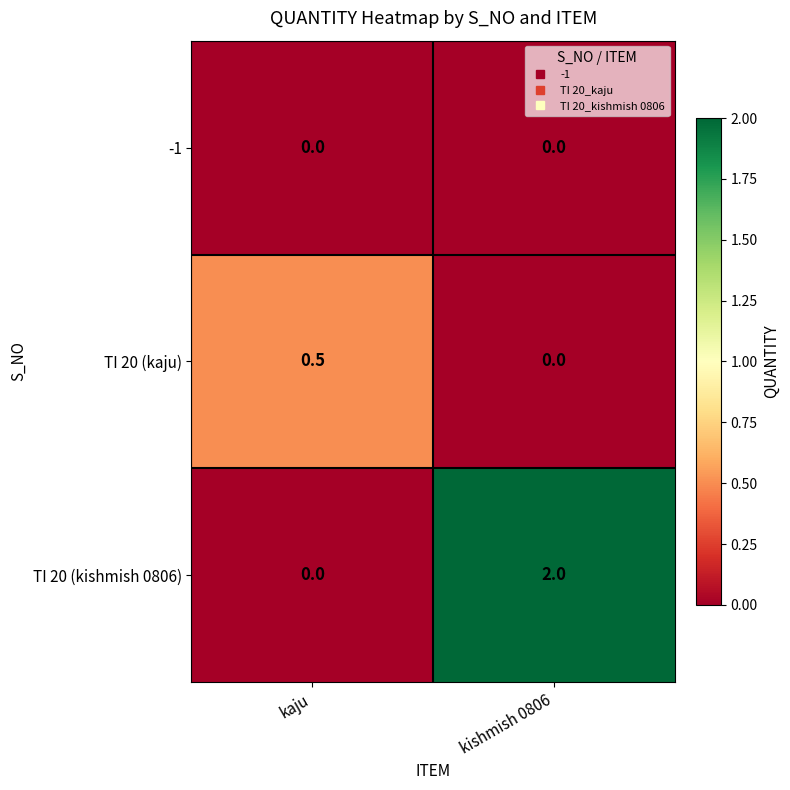

Which series has the widest spread of values?

TI 20 (kishmish 0806)